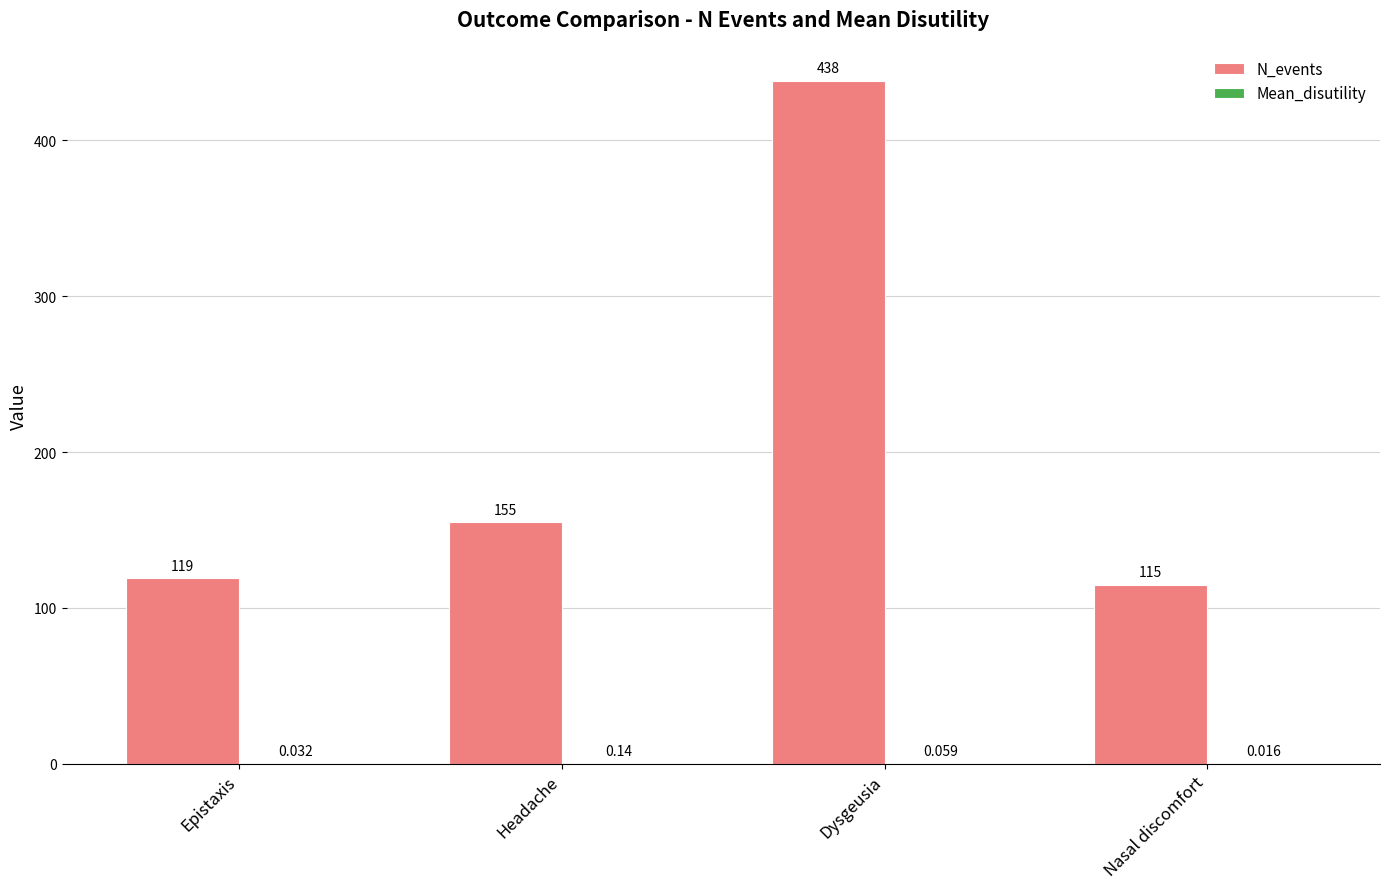

Are the bars horizontal?

No